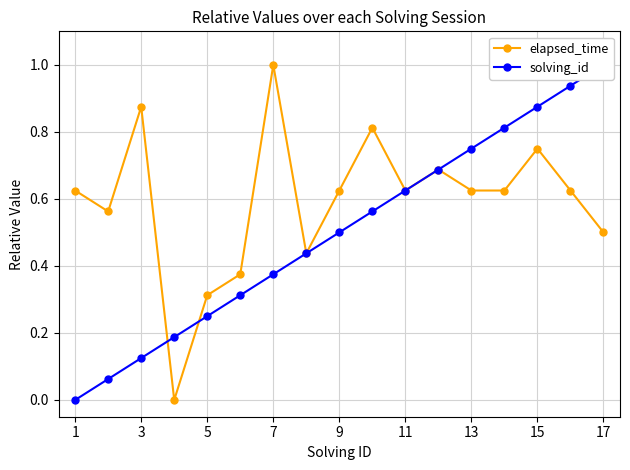

At which label does solving_id reach its minimum?

1